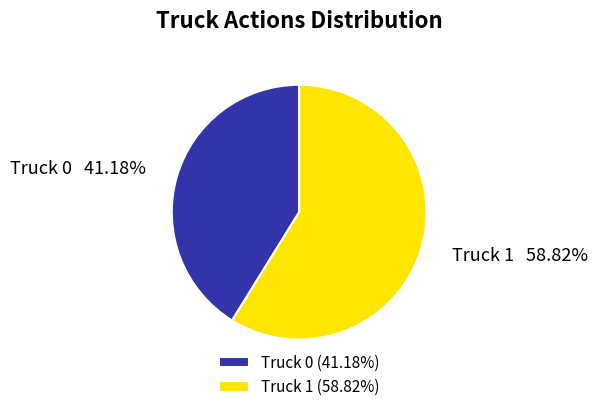

What percentage is the Truck 0 slice, to the nearest percent?

41%